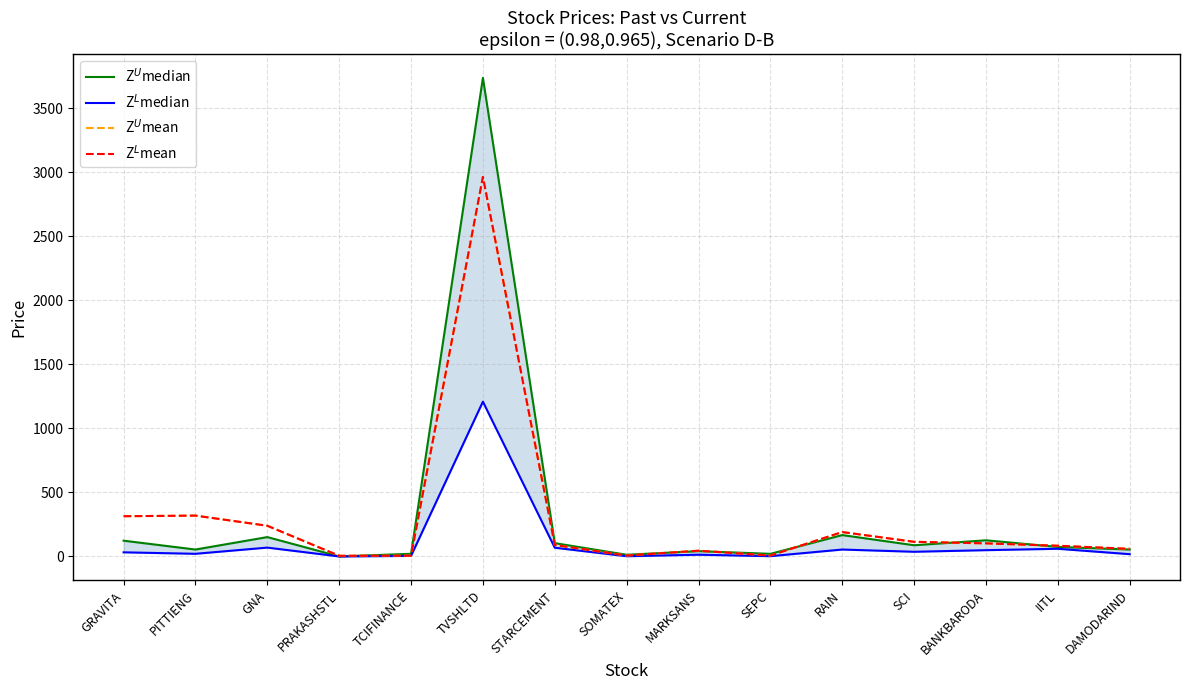

Where is the first local maximum for Z$^U$mean?

PITTIENG